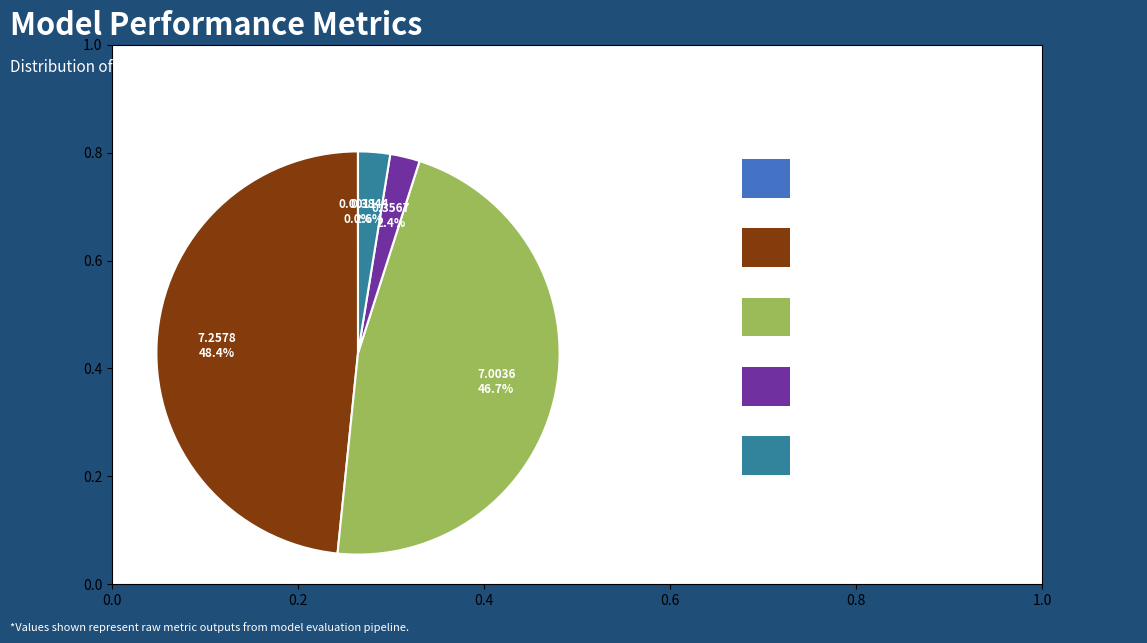

Does any single category account for the majority?

No